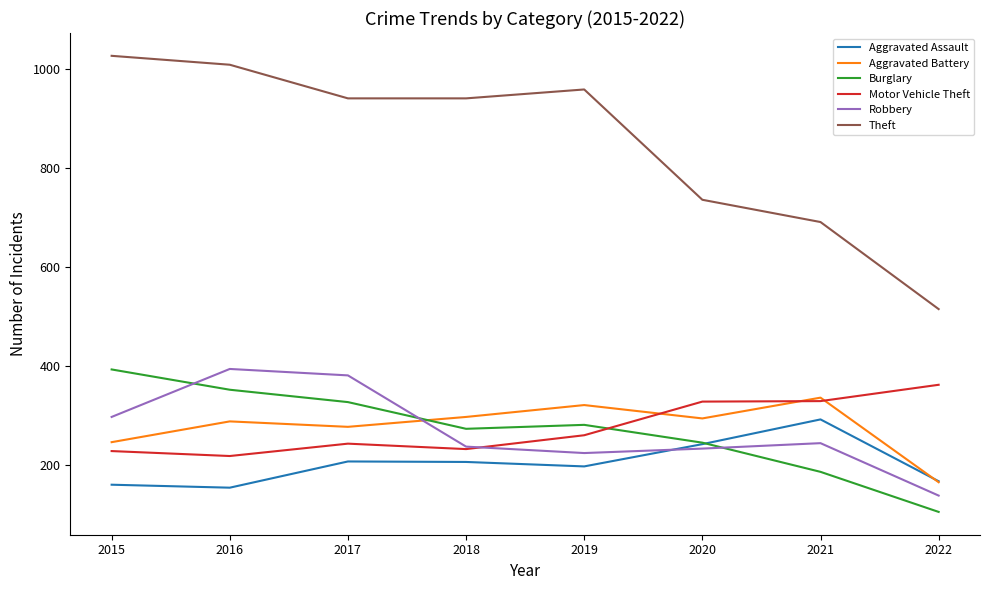

Which series changed the most between 2015 and 2021?

Theft